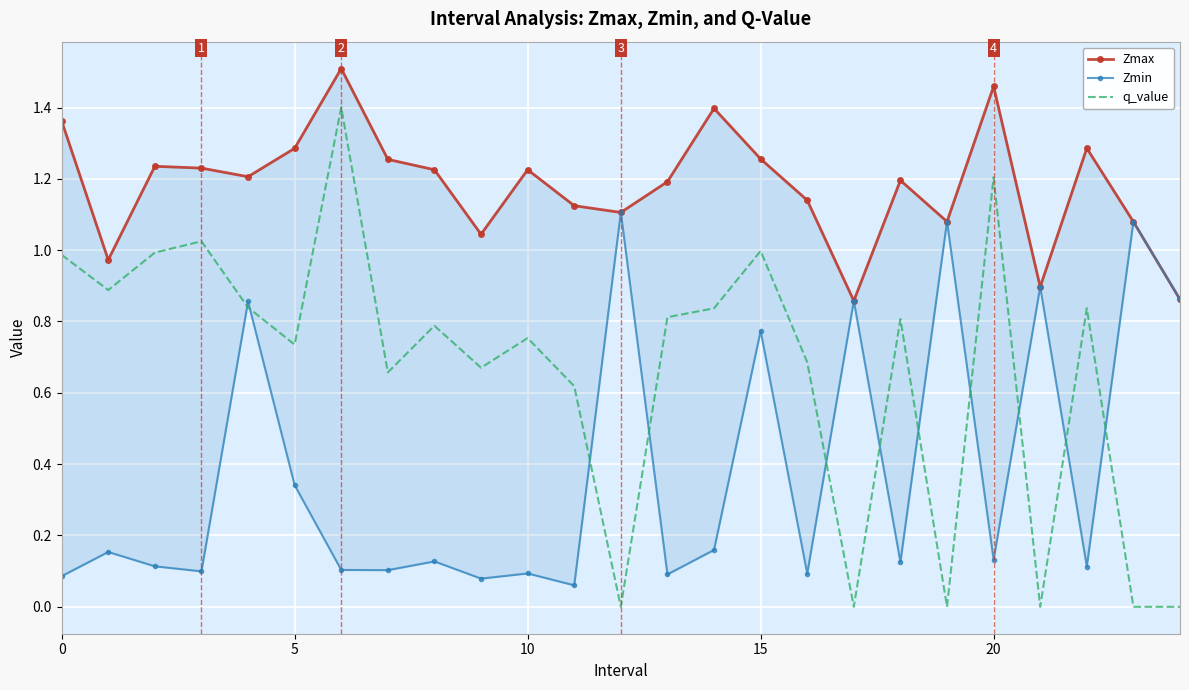

True or false: Zmax has more than 2 interior local peaks.

True